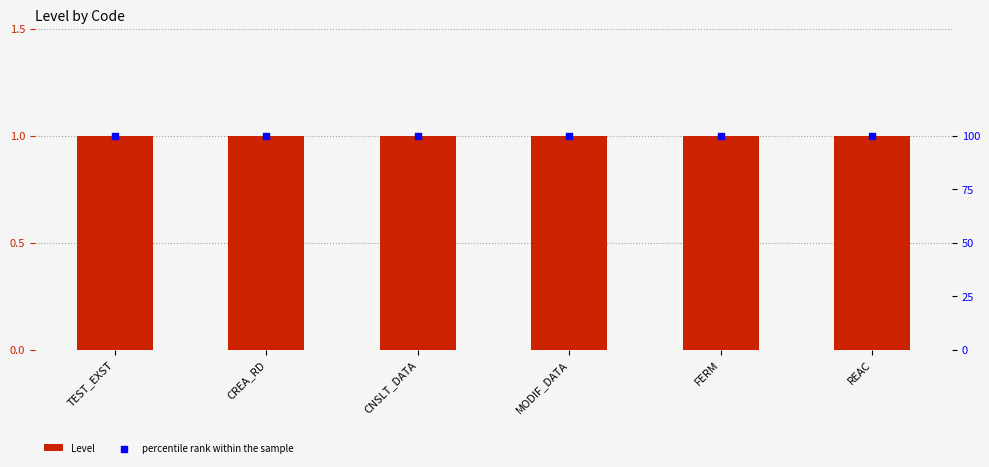

Which series has the largest total across all categories?

percentile rank within the sample